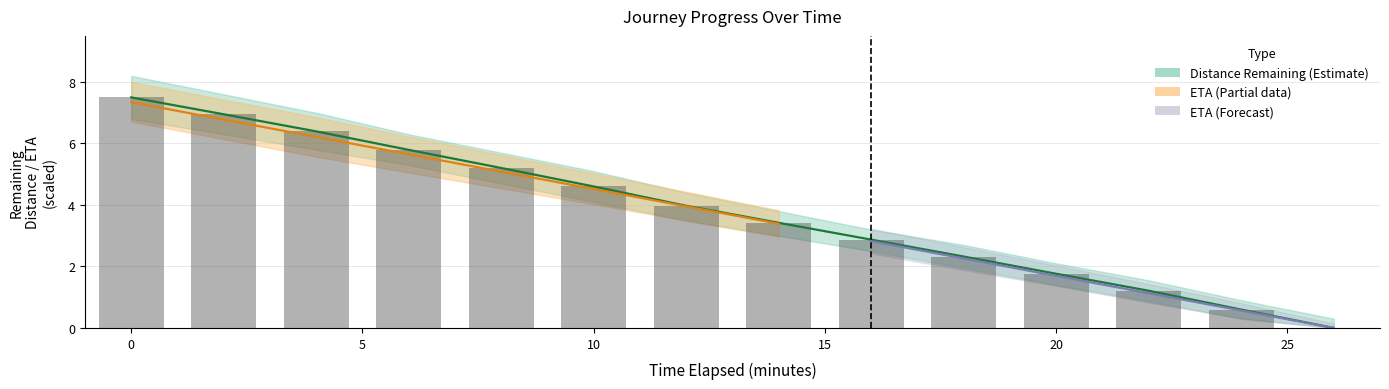

What is the value of the eta_remaining_minutes bar at the 8th from the left?

3.4